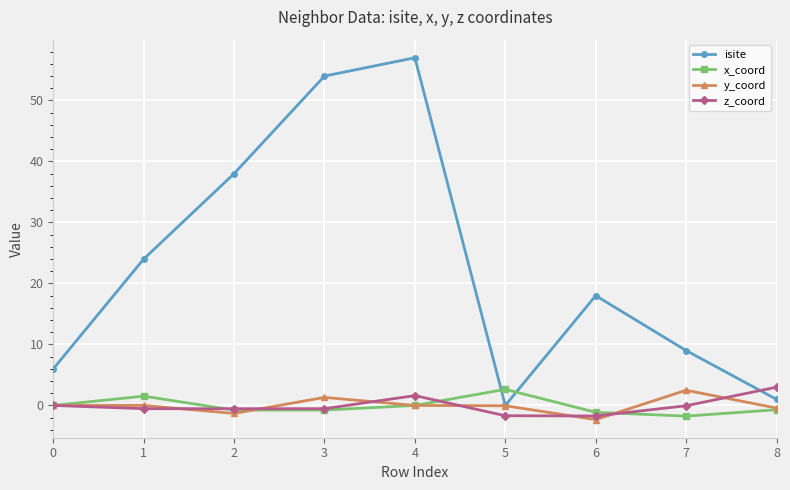

What value does the z_coord series have at 5?

-1.7